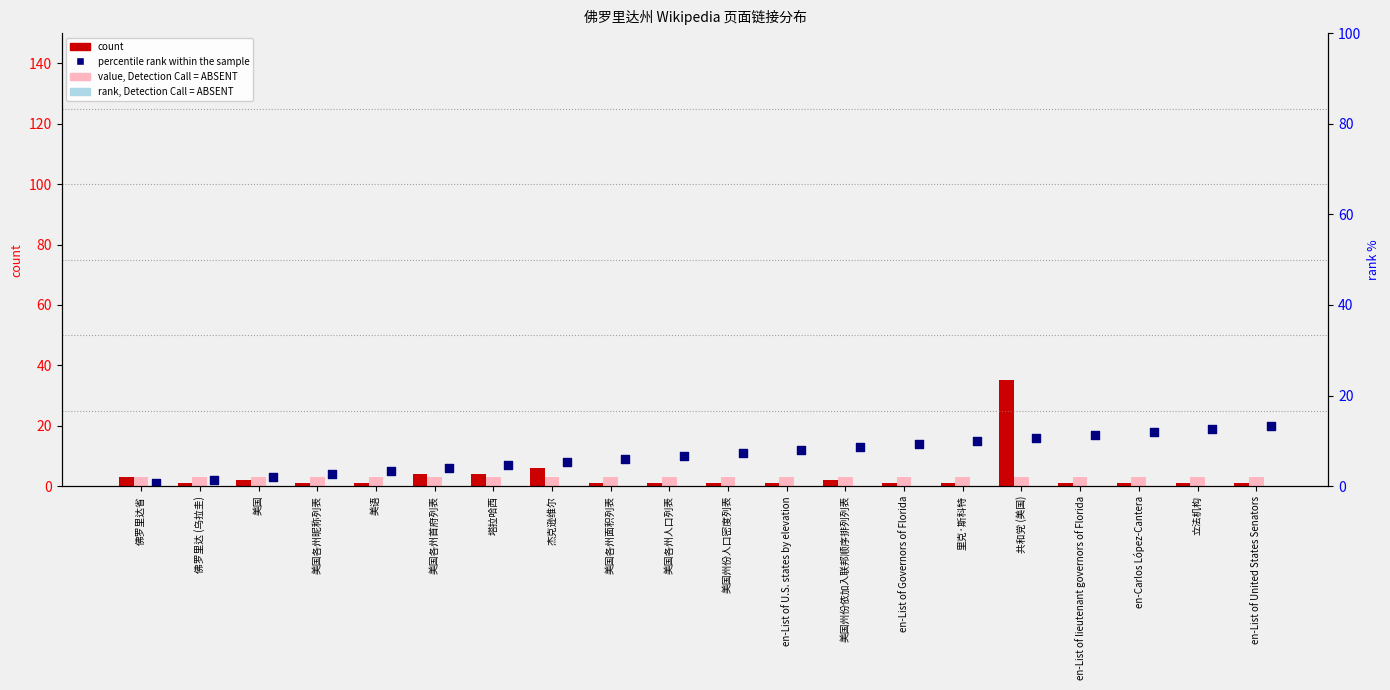

At which category is the sum across all series the highest?

共和党 (美国)